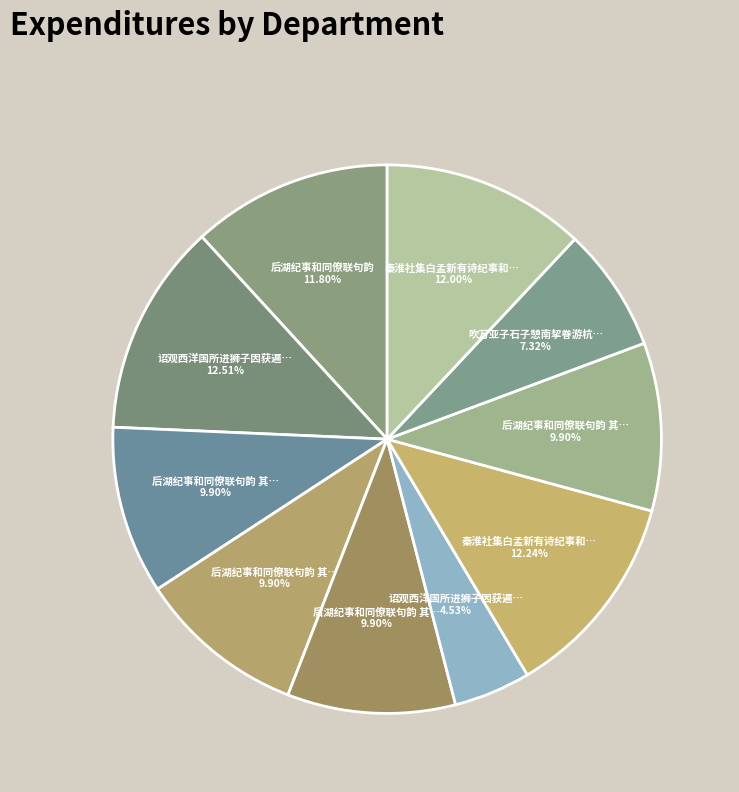

How many segments does this pie chart have?

10